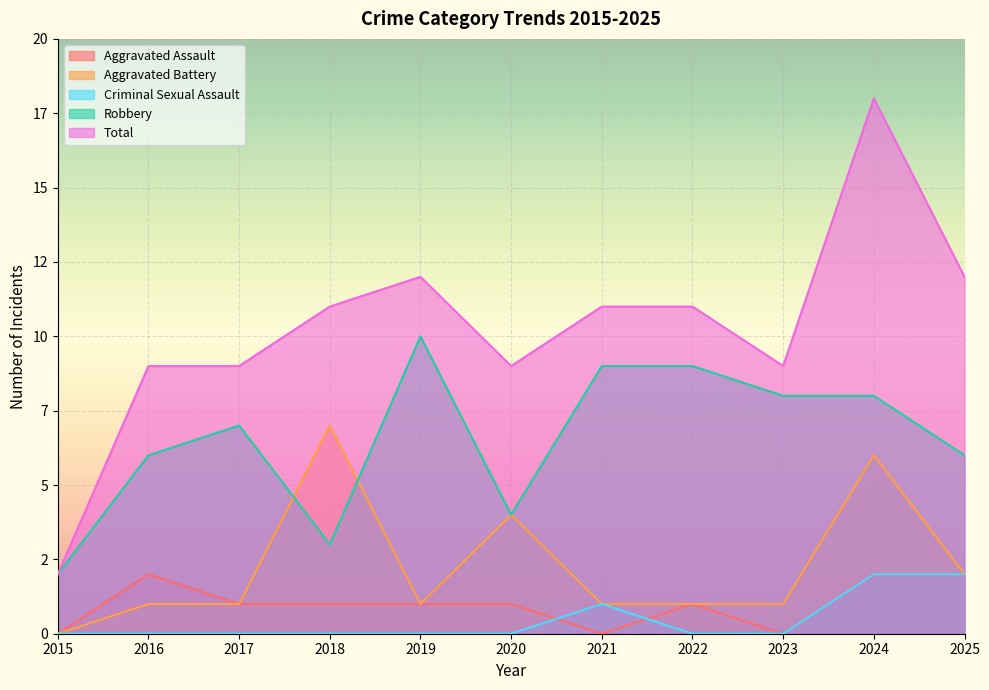

How many lines are shown in the chart?

5